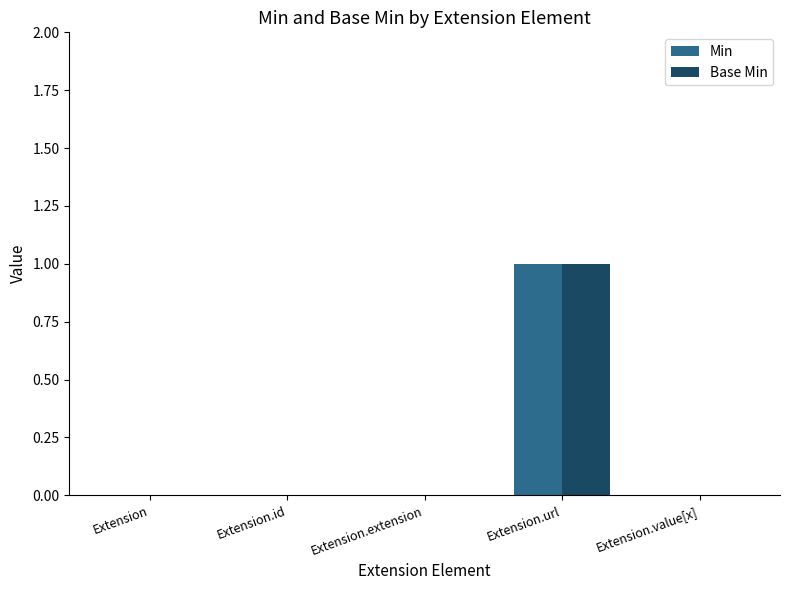

True or false: Base Min has a value of -1 at Extension.extension.

False